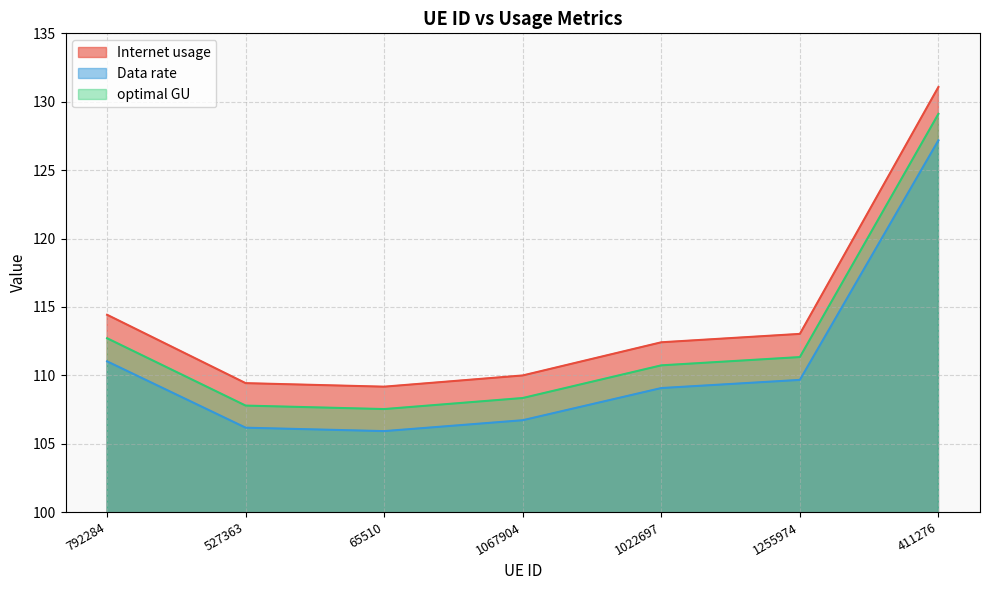

What are all the series names shown in the legend?

Internet usage, Data rate, optimal GU